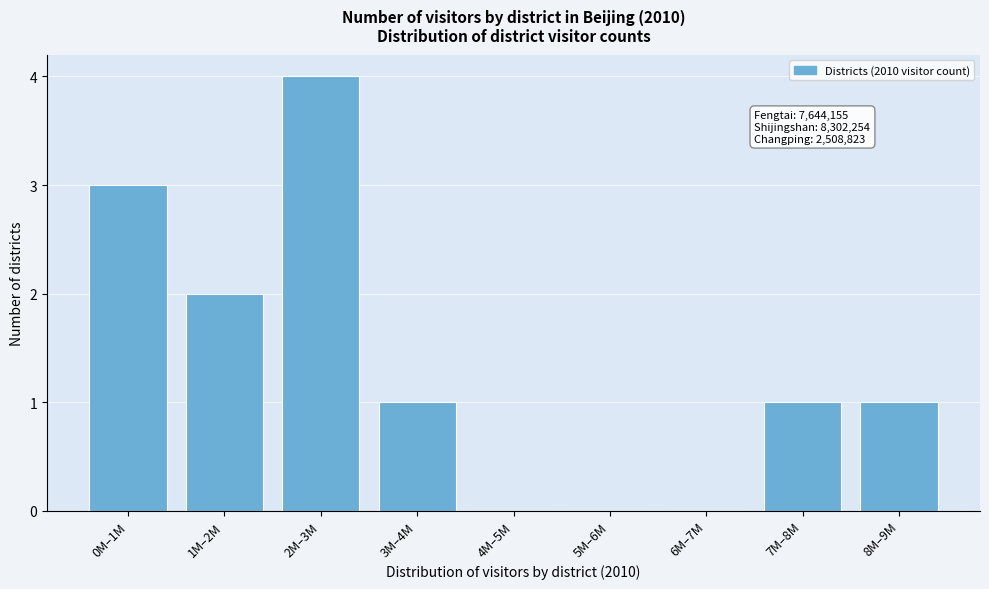

Reading left to right, extract all data points from this chart.

0M–1M=3	1M–2M=2	2M–3M=4	3M–4M=1	4M–5M=0	5M–6M=0	6M–7M=0	7M–8M=1	8M–9M=1